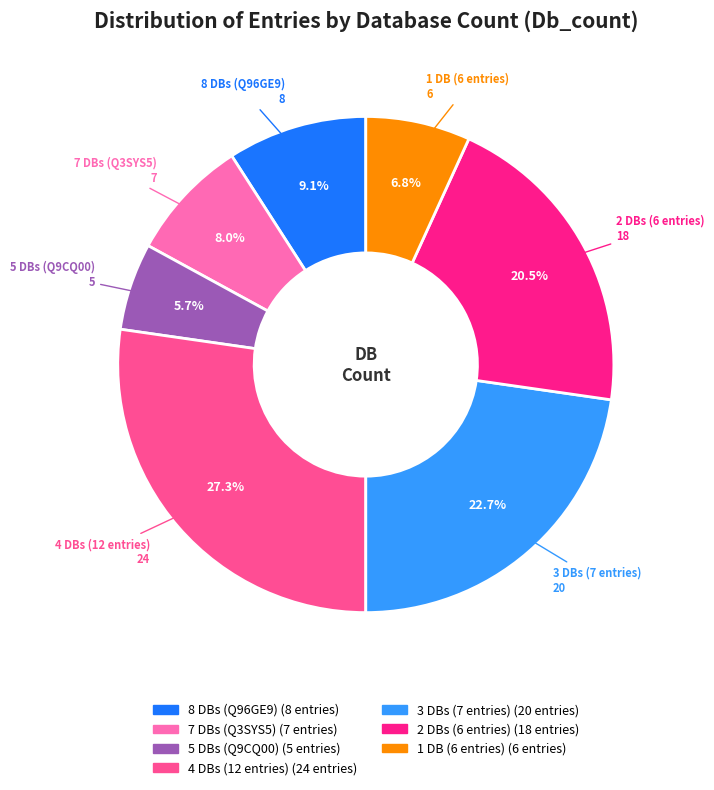

Does any single category account for the majority?

No